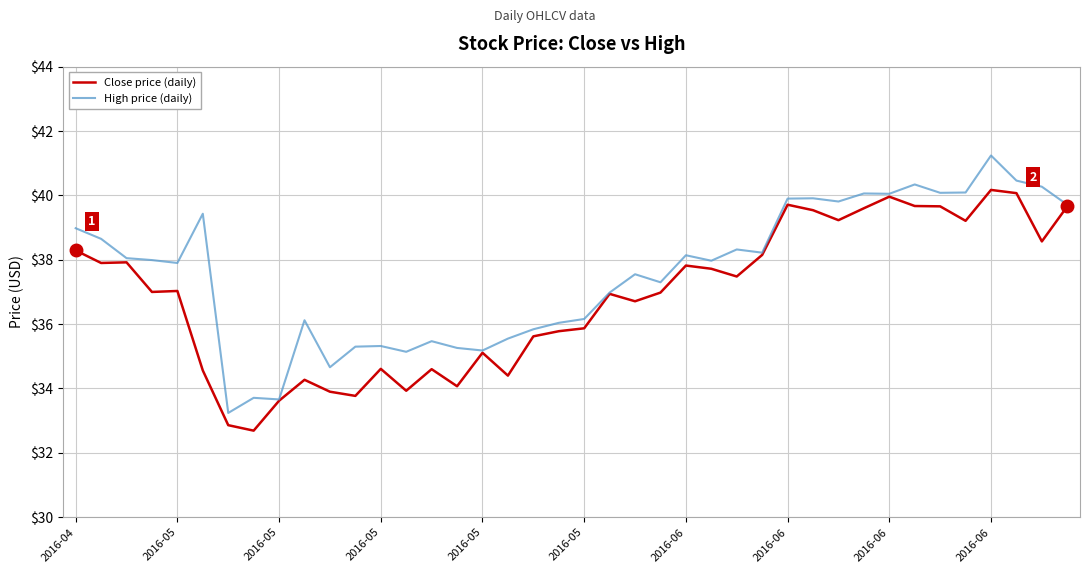

Rank the series by their average value, from lowest to highest.

Close price (daily), High price (daily)